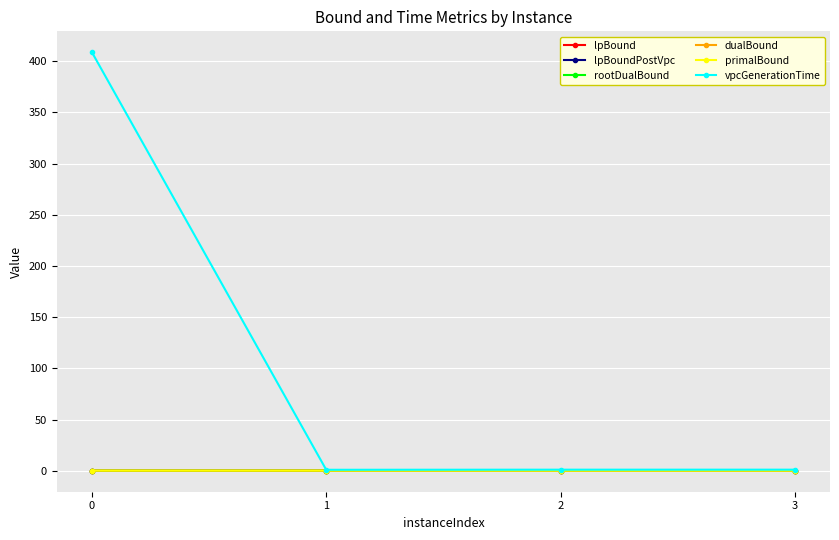

True or false: rootDualBound and lpBound cross at least once.

False